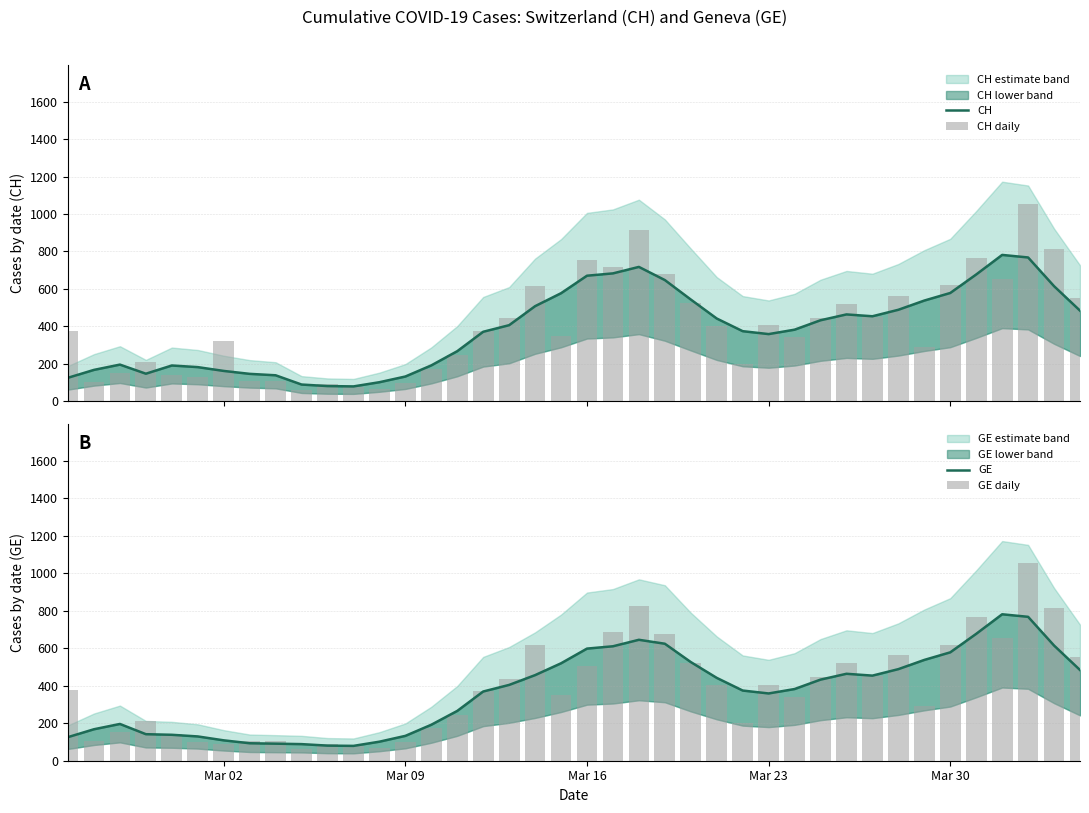

The GE daily series shows 172.4 at 24. True or false?

False